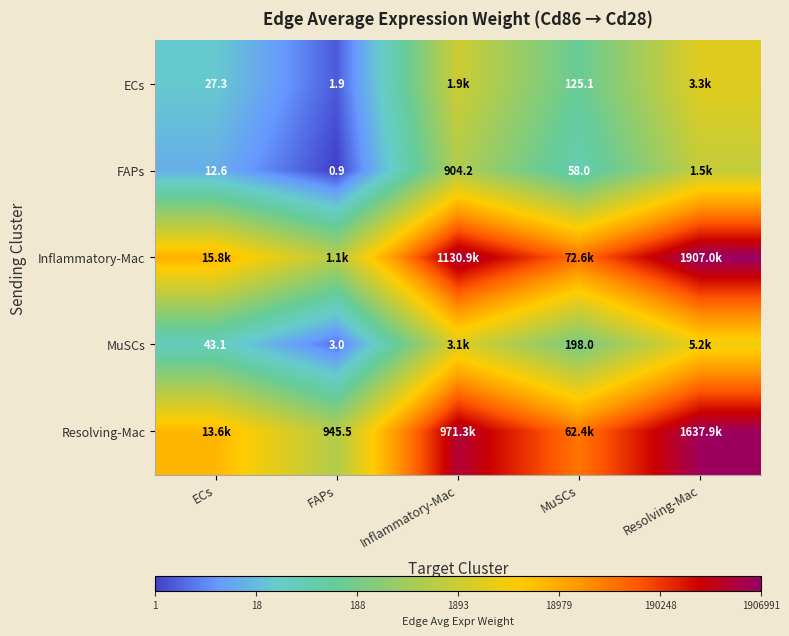

List the labels in order of Resolving-Mac value, largest first.

Resolving-Mac, Inflammatory-Mac, MuSCs, ECs, FAPs